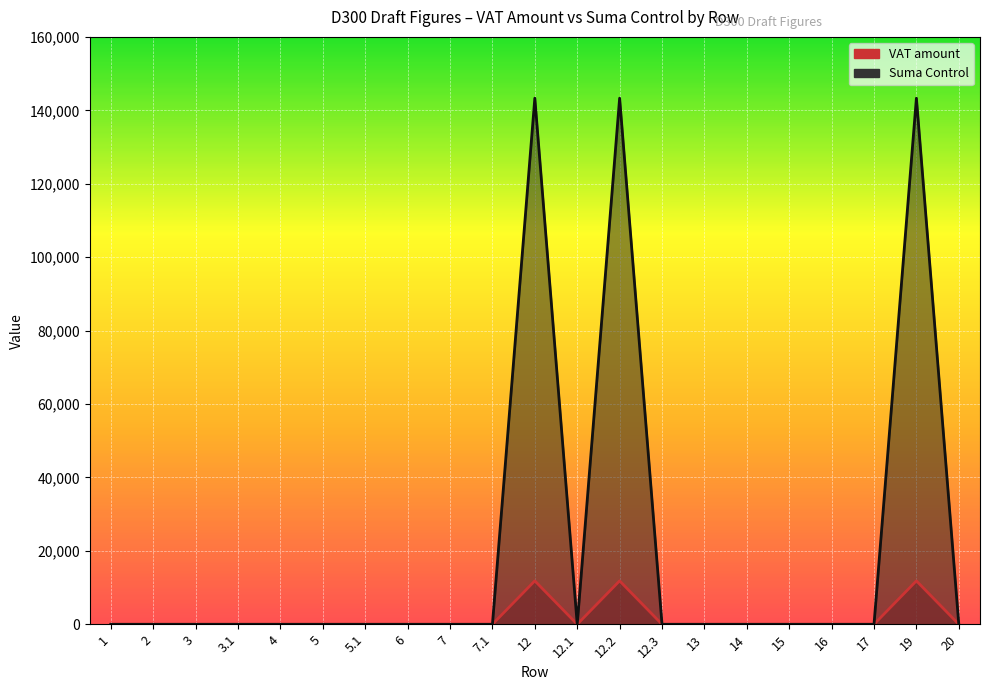

True or false: Suma Control and VAT amount intersect in this chart.

False